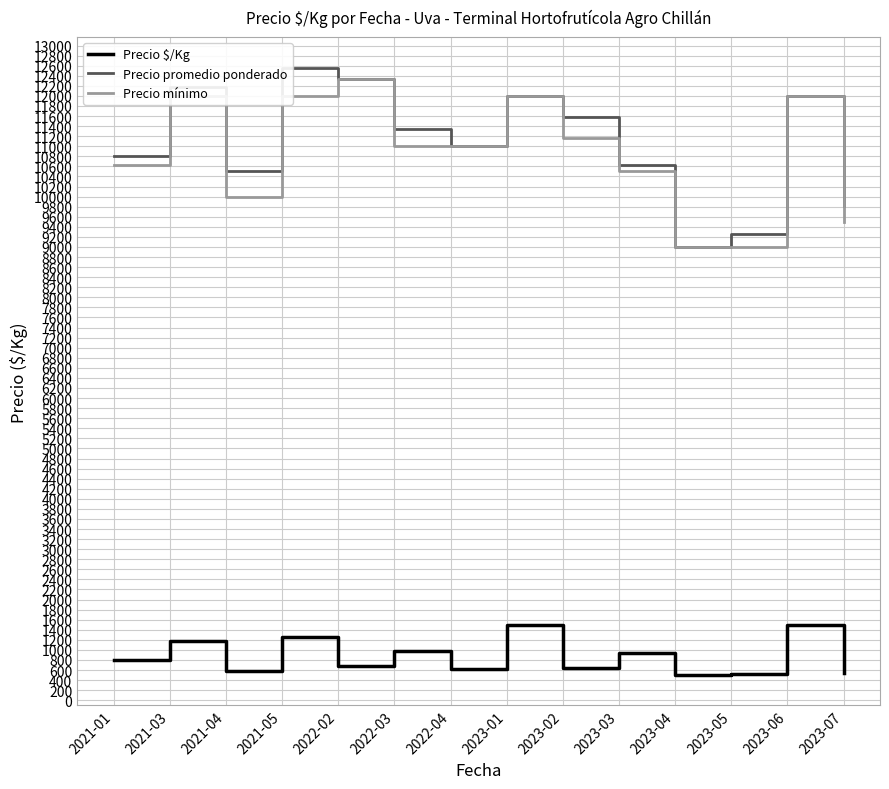

Where does the Precio promedio ponderado series first go above 11333?

2021-03